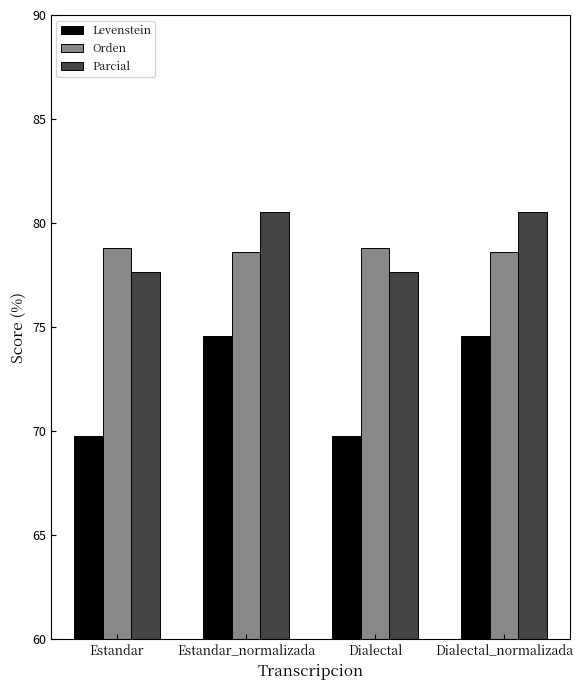

Count the Orden values in the range 78 to 79.

4